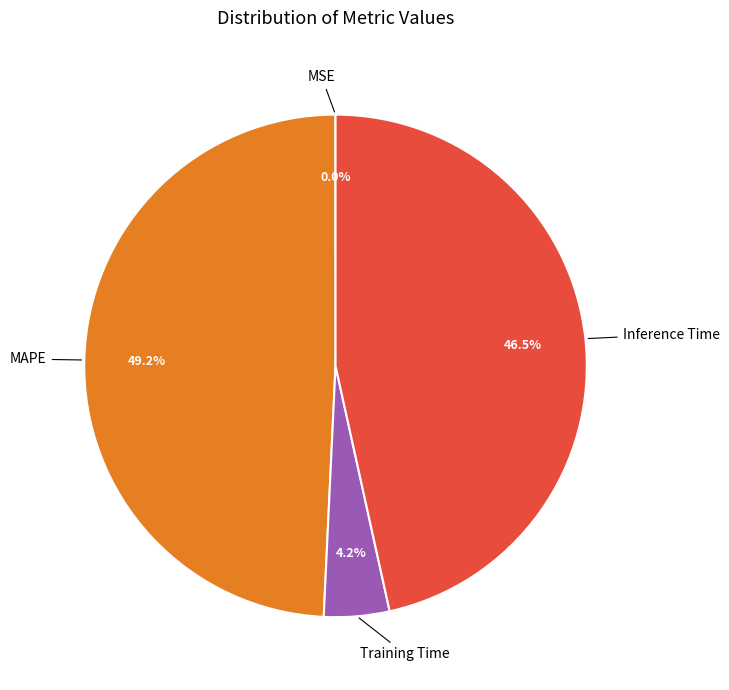

Is there a majority slice in this chart?

No